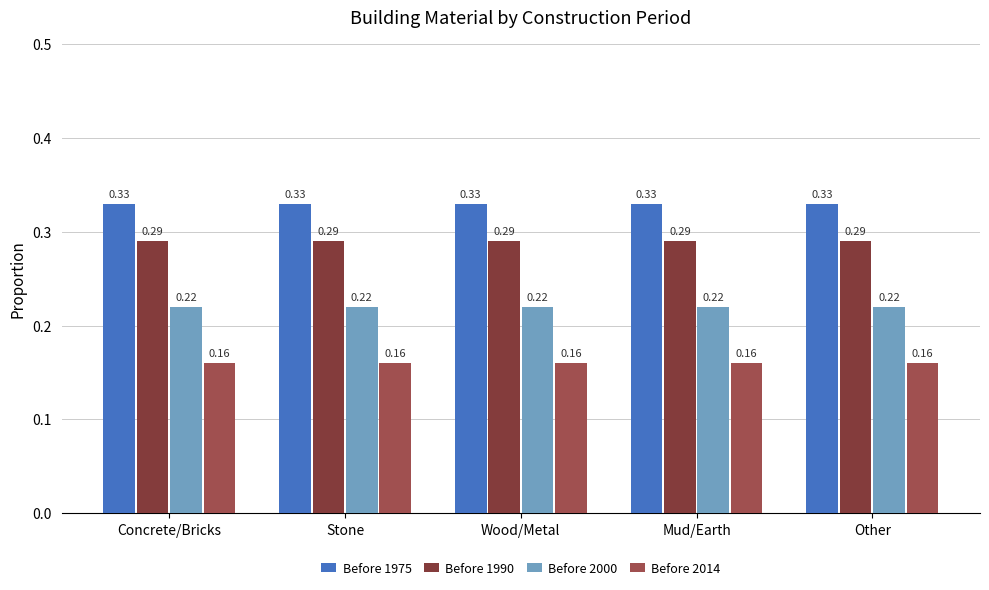

Count the number of data series in this chart.

4